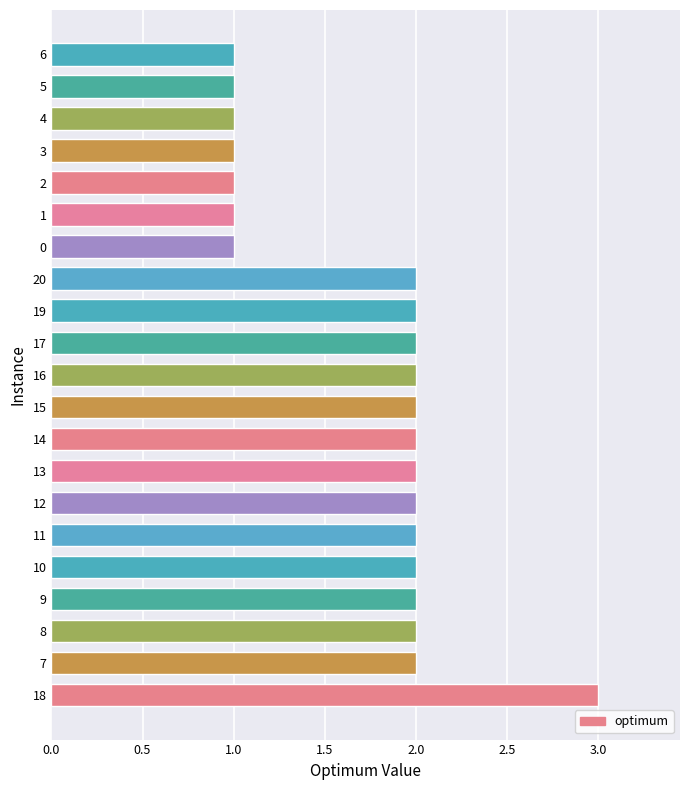

What is the sum of the values at 18 and 11?

5